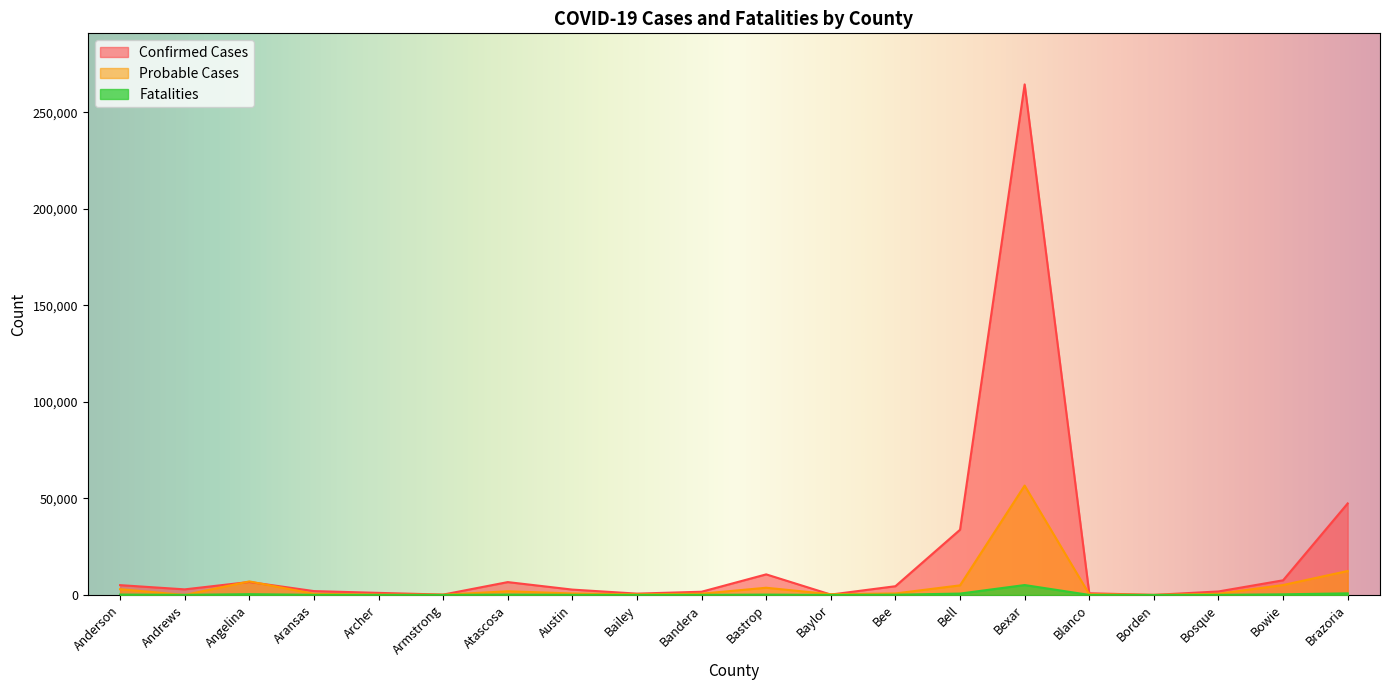

Between Bailey and Blanco, which is larger?

Blanco